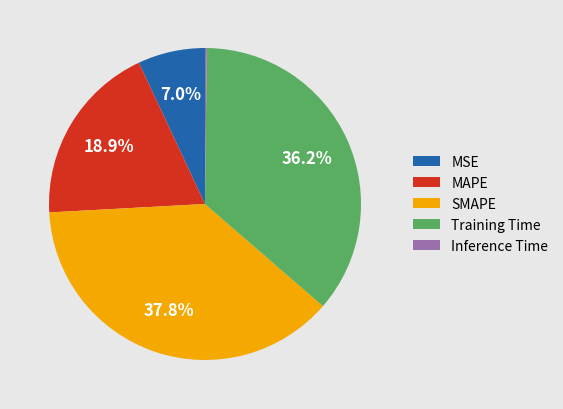

Combined, what portion of the pie is MSE and SMAPE?

44.8%